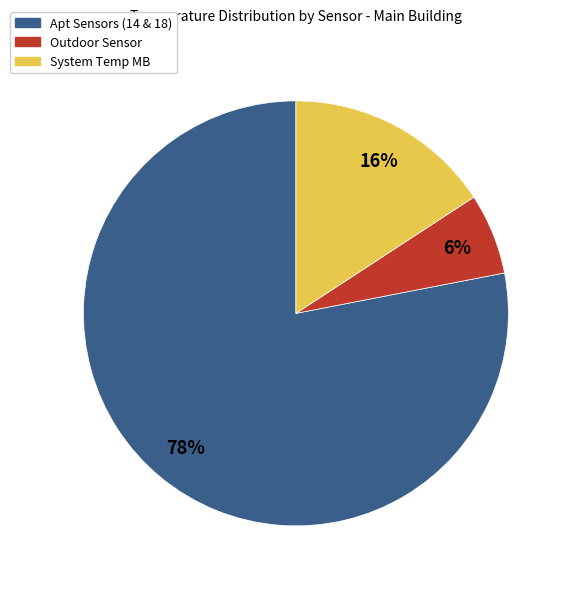

Do Apt Sensors (14 & 18) and System Temp MB together represent more than half of the pie?

Yes